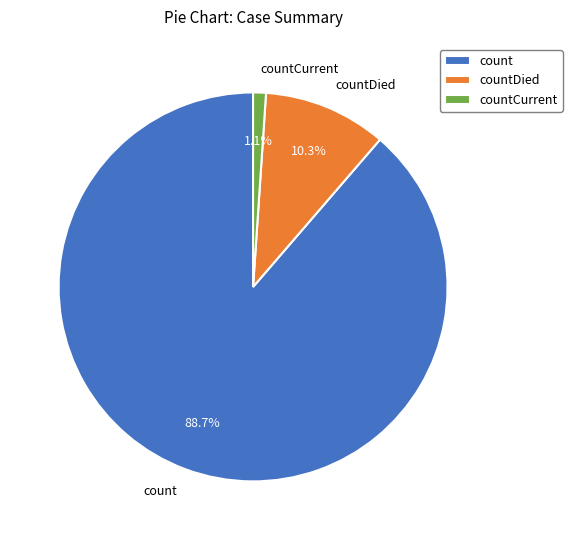

What is the ratio of the value at count to the value at countDied?

8.6